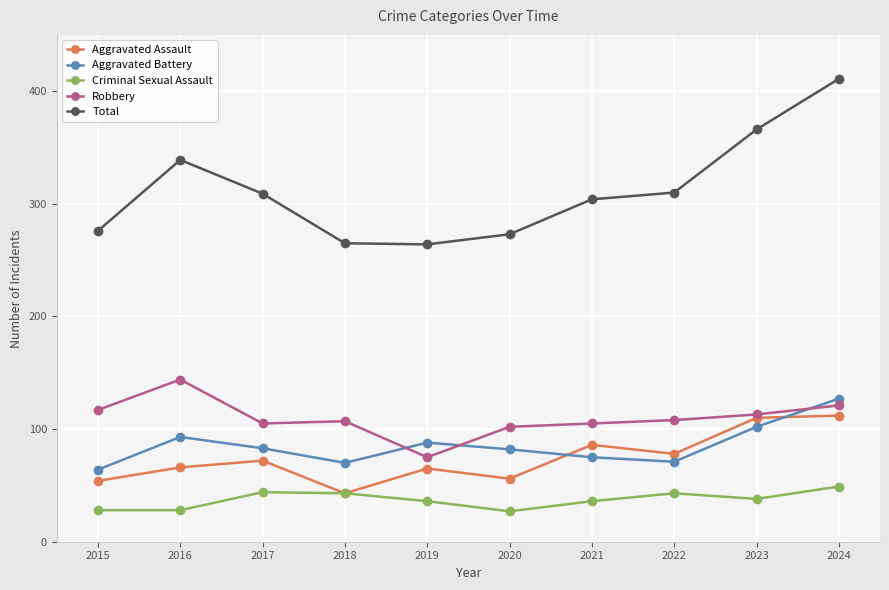

How many values in the Aggravated Battery series are below 83?

5